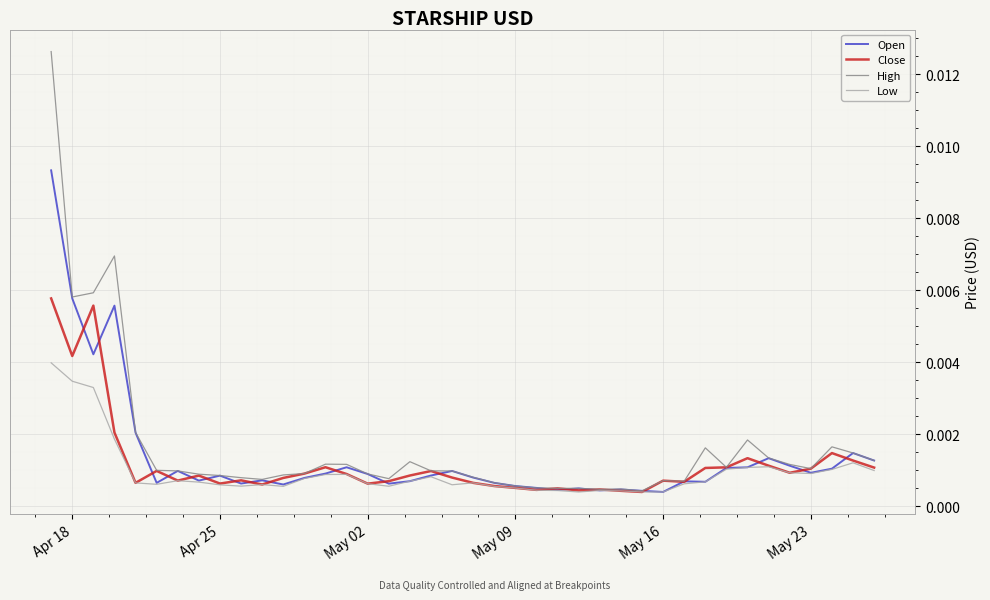

List the series in order of their overall mean, highest first.

High, Open, Close, Low